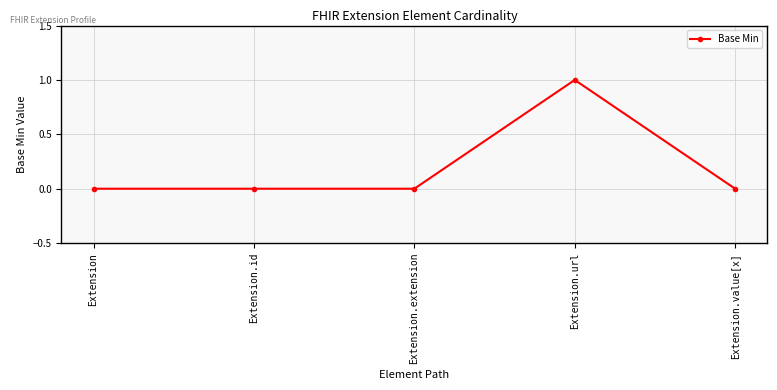

What position from the left is Extension.value[x]?

5